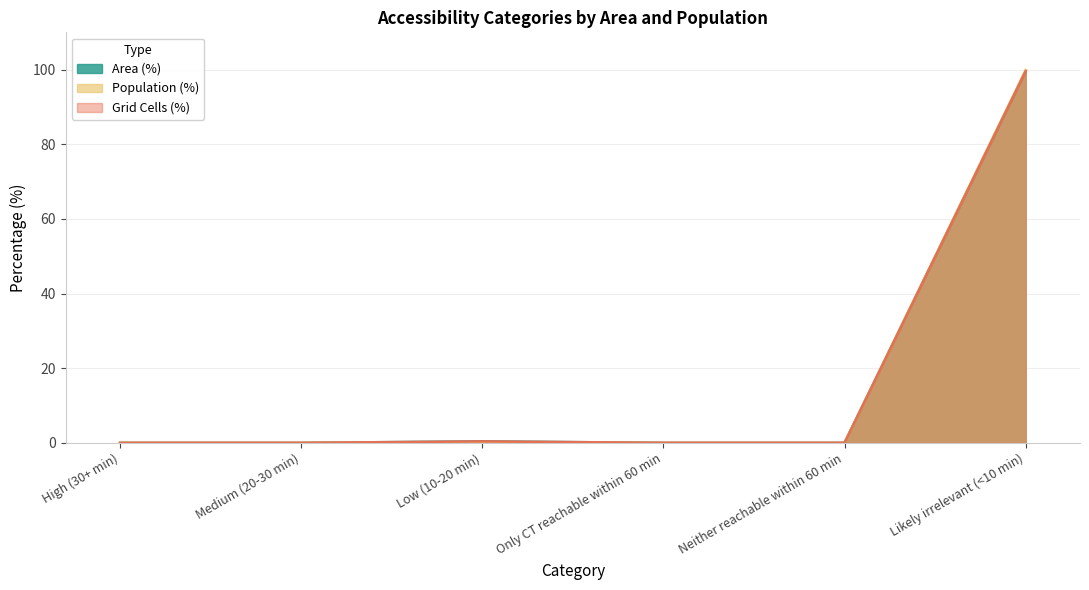

What are all the series names shown in the legend?

Area (%), Population (%), Grid Cells (%)